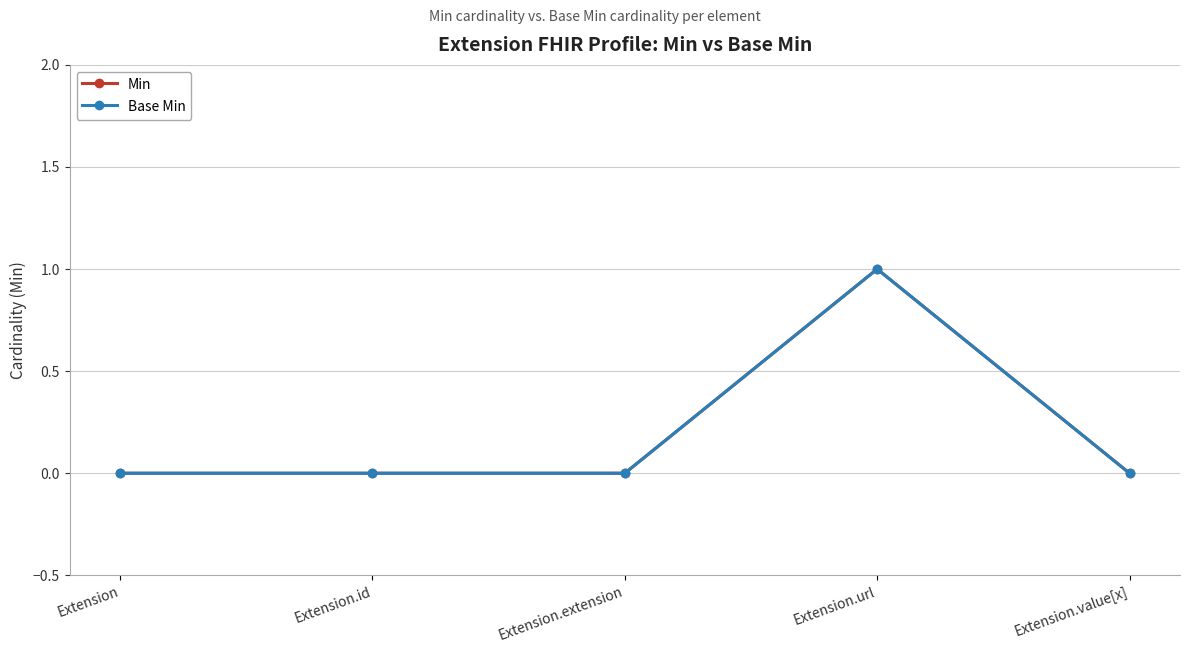

What is the label of the 3rd point from the right?

Extension.extension